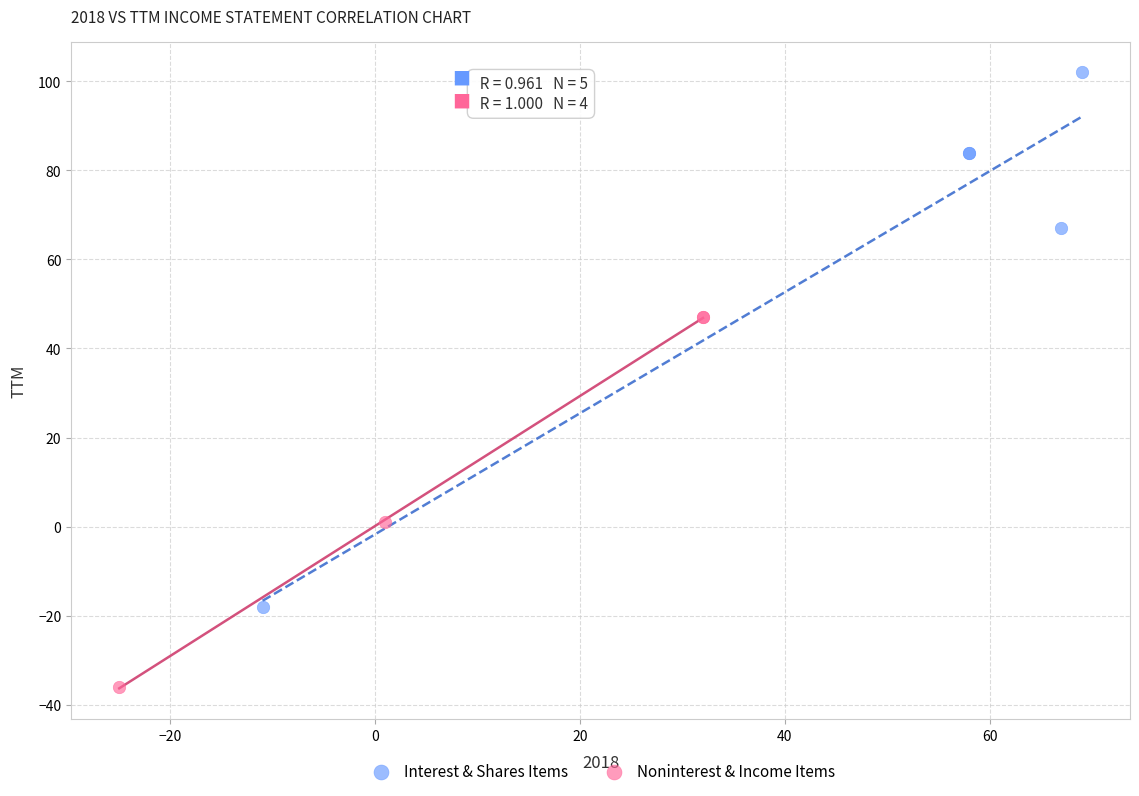

Which series has the widest spread of Y values?

Interest & Shares Items